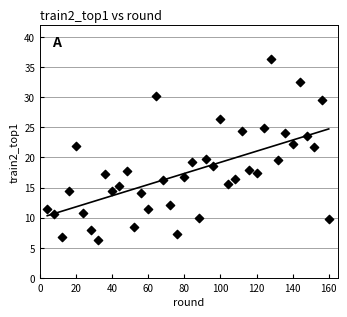

What is the range of X values (max minus min)?

156.0